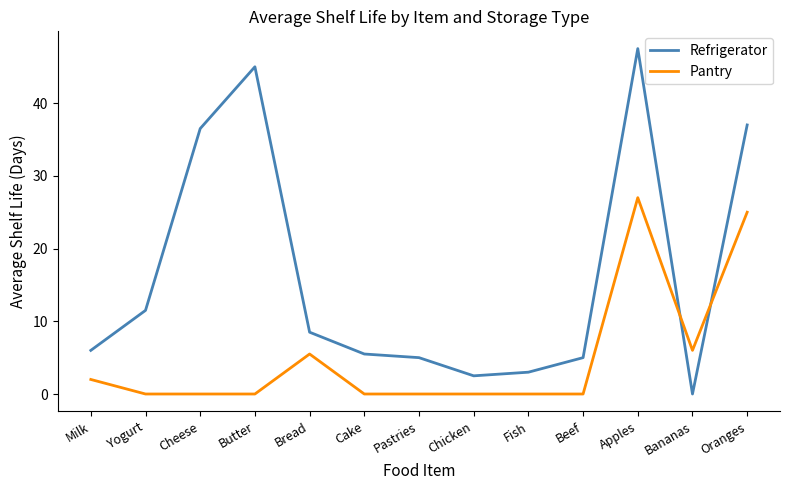

Which series ends up on top after the final intersection of Refrigerator and Pantry?

Refrigerator